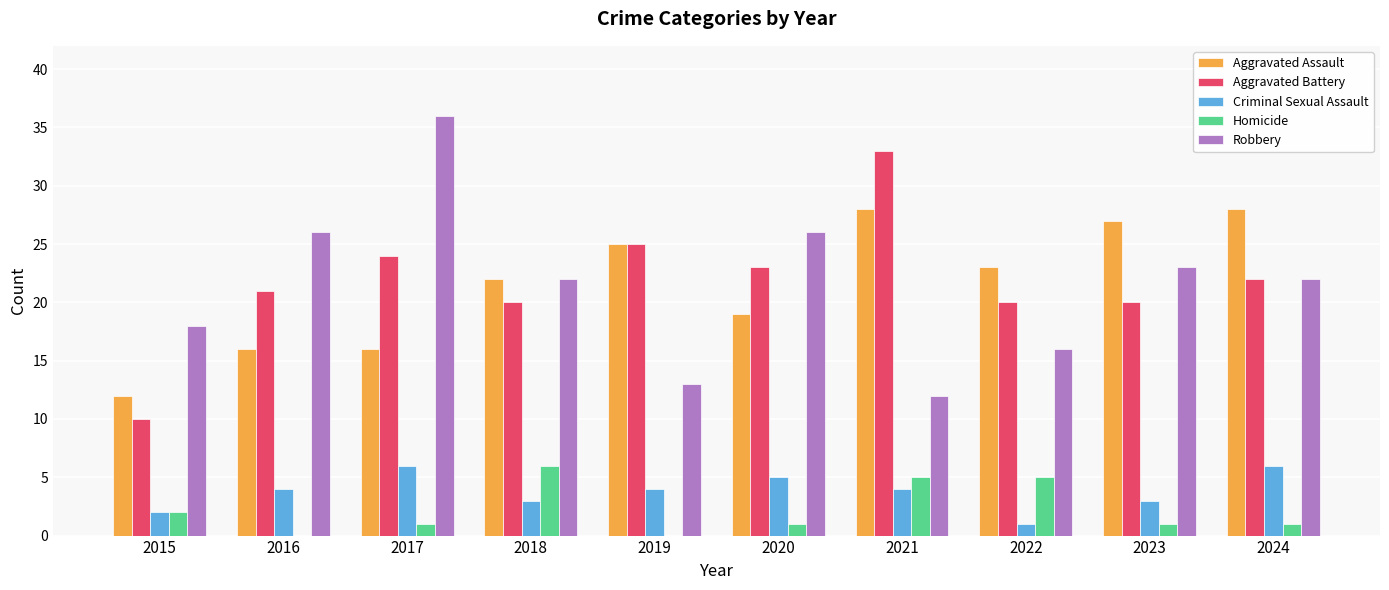

True or false: Criminal Sexual Assault has a value of 5 at 2023.

False